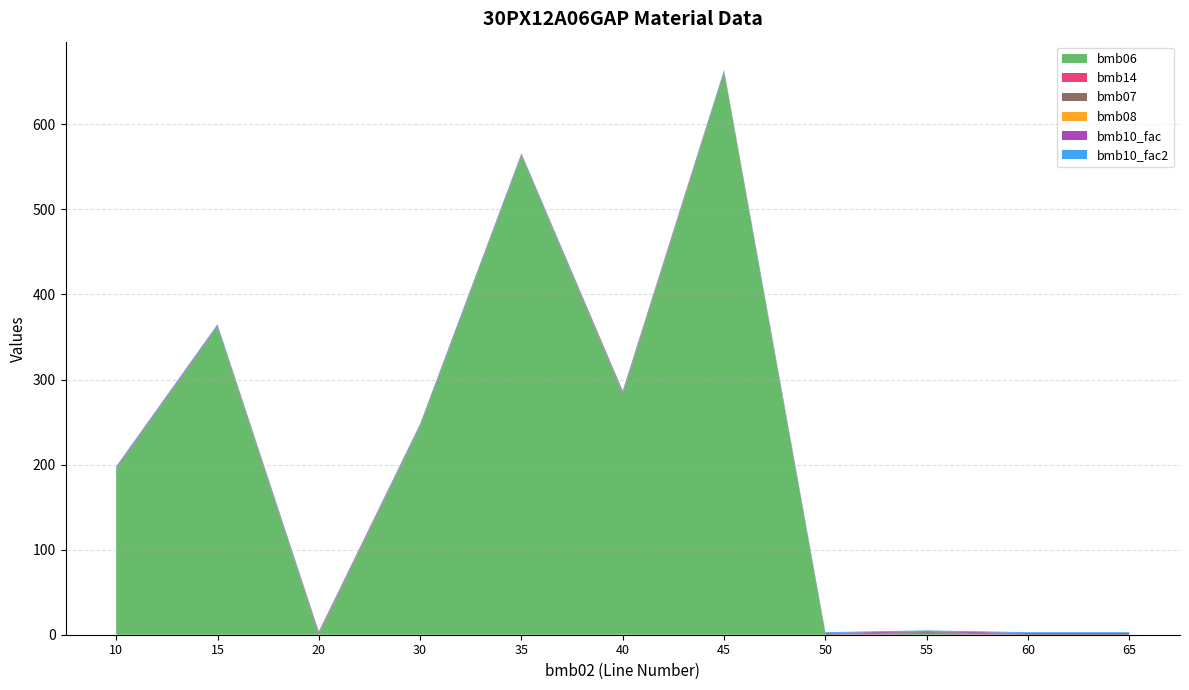

Reading right to left, transcribe all the data shown in this chart.

bmb06: 65=0.0	60=0.0	55=1.1	50=0.0	45=661.0	40=283.0	35=563.0	30=245.0	20=0.0	15=362.0	10=195.0
bmb14: 65=0.0	60=0.0	55=1.0	50=0.0	45=0.0	40=1.0	35=0.0	30=0.0	20=1.0	15=0.0	10=0.0
bmb07: 65=1.0	60=1.0	55=1.0	50=1.0	45=1.0	40=1.0	35=1.0	30=1.0	20=1.0	15=1.0	10=1.0
bmb08: 65=0.0	60=0.0	55=0.0	50=0.0	45=0.0	40=0.0	35=0.0	30=0.0	20=0.0	15=0.0	10=0.0
bmb10_fac: 65=1.0	60=1.0	55=1.0	50=1.0	45=1.0	40=1.0	35=1.0	30=1.0	20=1.0	15=1.0	10=1.0
bmb10_fac2: 65=1.0	60=1.0	55=1.0	50=1.0	45=1.0	40=1.0	35=1.0	30=1.0	20=1.0	15=1.0	10=1.0